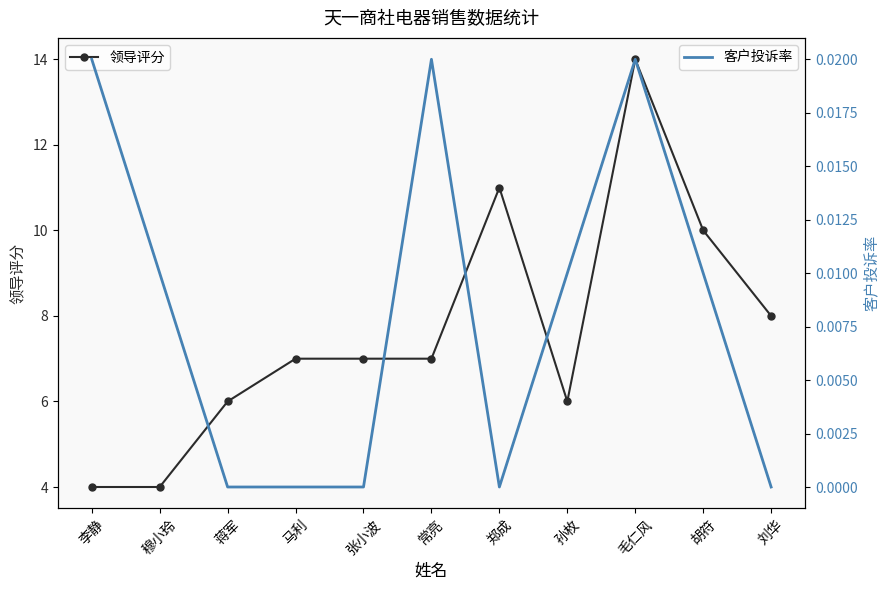

True or false: 客户投诉率 and 领导评分 cross at least once.

False